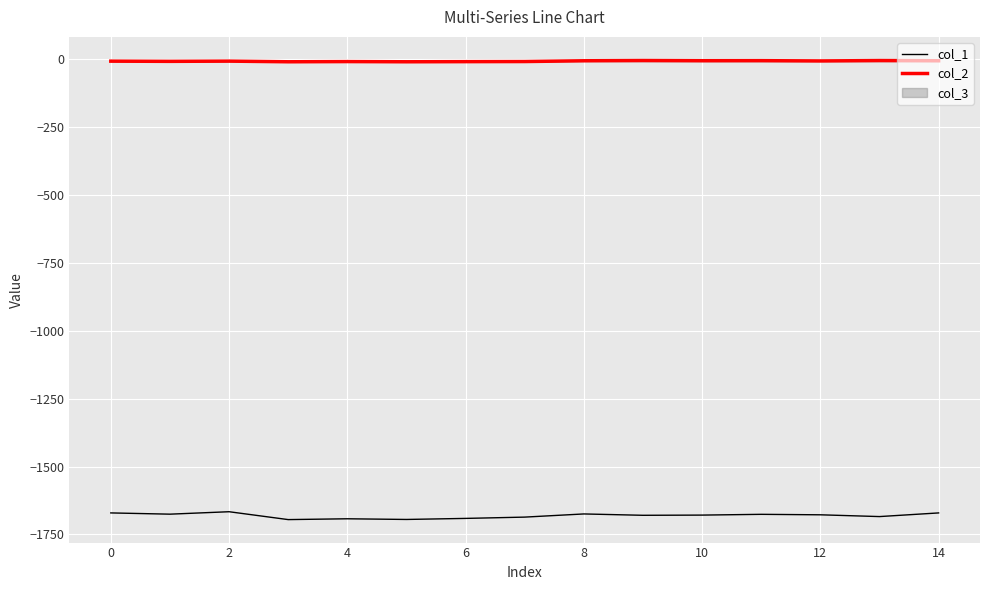

Which series has the largest total across all categories?

col_2